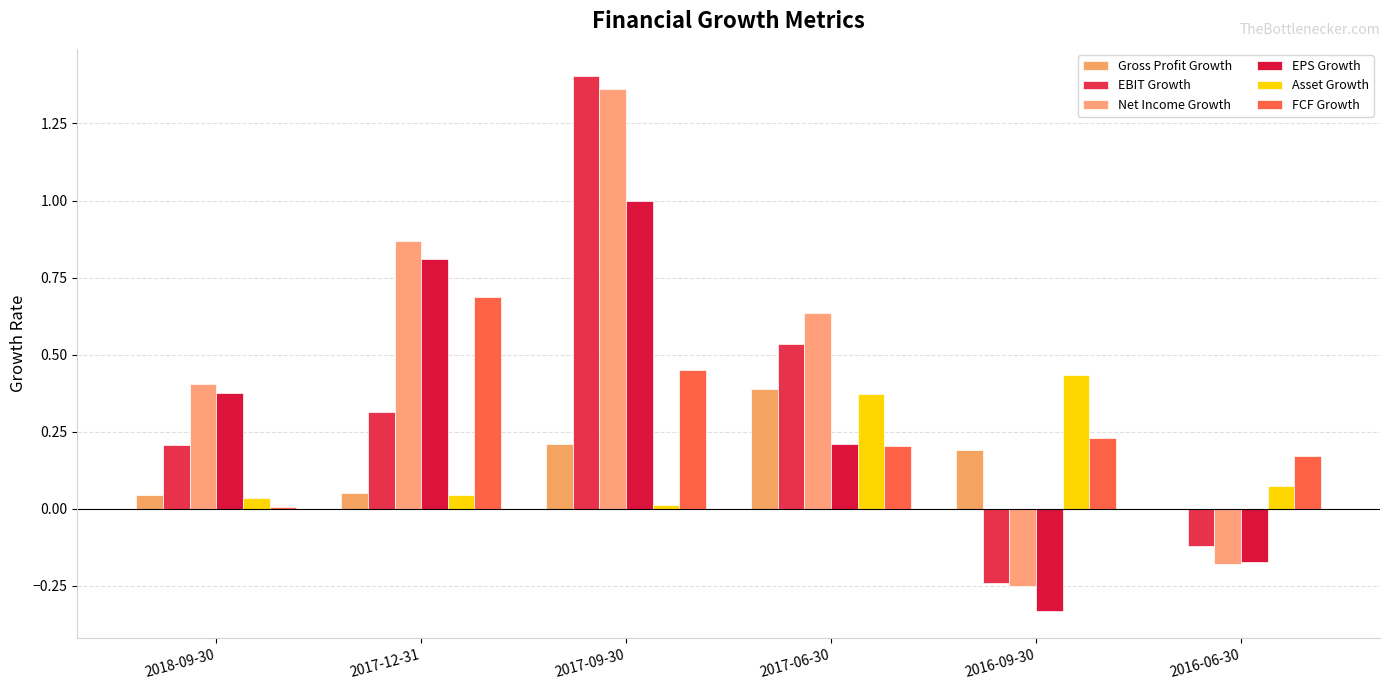

What is the smallest value displayed?

-0.3